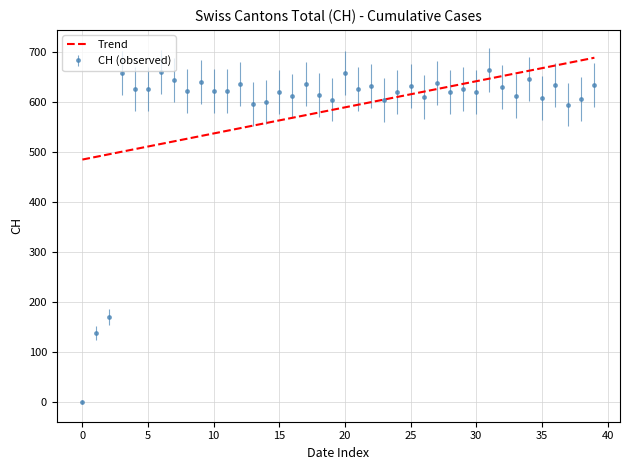

Which series has the largest range (max minus min)?

CH (observed)